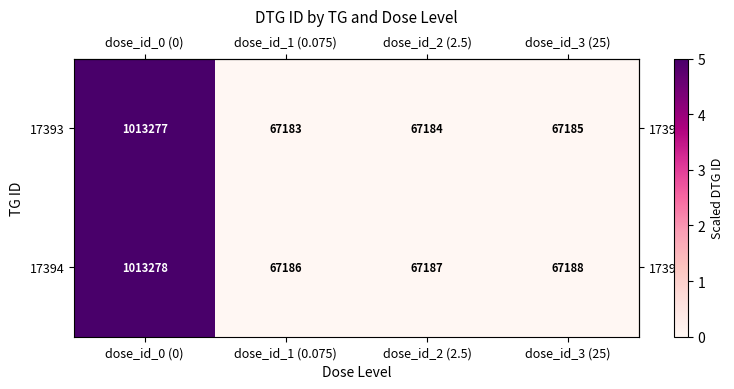

Read the 17393 value at dose_id_0 (0), to the nearest 50.

1013300